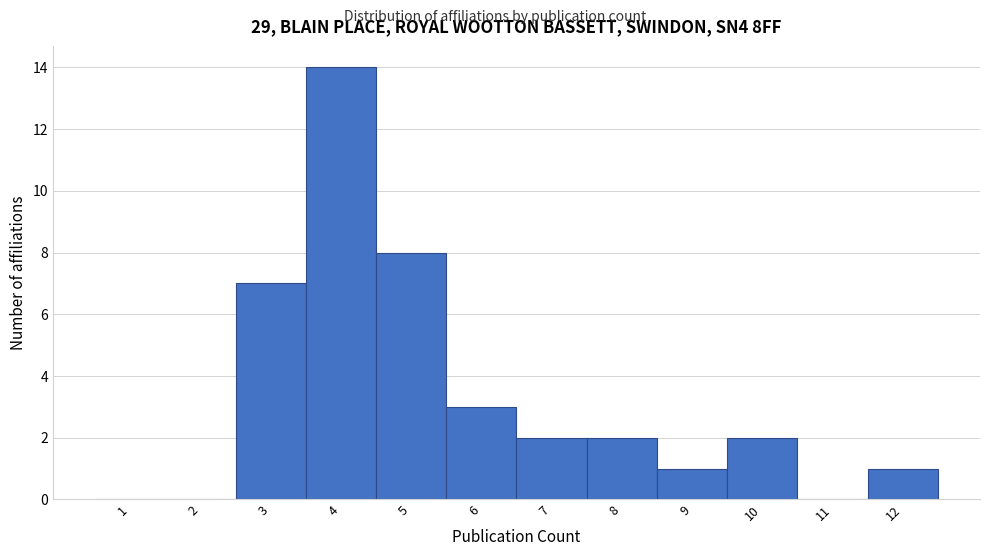

Reading left to right, transcribe this chart: for each bar, give the range it covers on the x-axis and its height. The values are not printed on the chart, so give them approximately, as read against the axis.

0.5 to 1.5: 0
1.5 to 2.5: 0
2.5 to 3.5: 7
3.5 to 4.5: 14
4.5 to 5.5: 8
5.5 to 6.5: 3
6.5 to 7.5: 2
7.5 to 8.5: 2
8.5 to 9.5: 1
9.5 to 10.5: 2
10.5 to 11.5: 0
11.5 to 12.5: 1